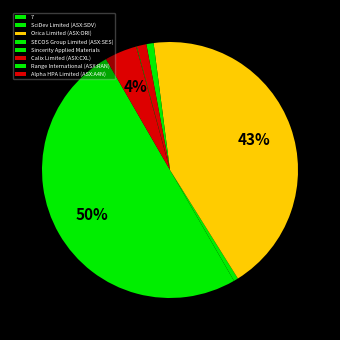

Which has a higher value, Range International (ASX:RAN) or SciDev Limited (ASX:SDV)?

SciDev Limited (ASX:SDV)